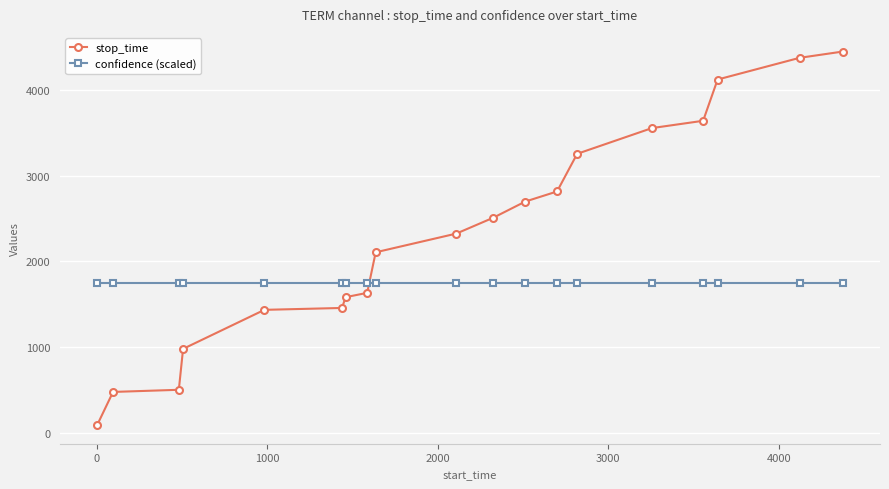

What is the difference between the second highest and minimum values in the stop_time series?

4281.0